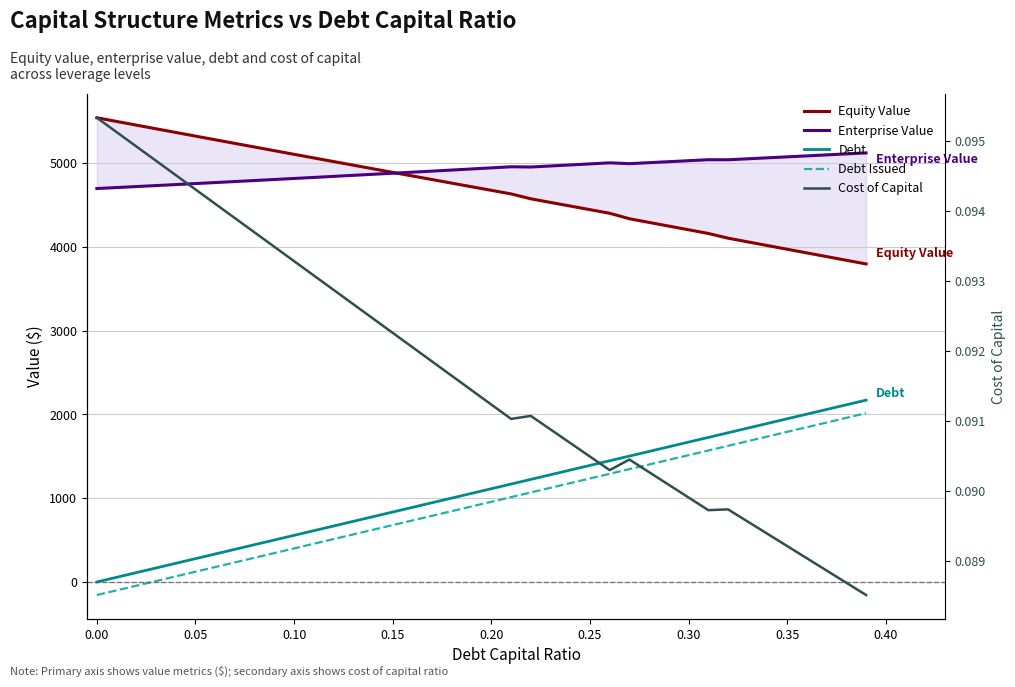

Reading left to right, transcribe all the data shown in this chart.

Equity Value: 5542.5	5498.6	5454.7	5410.9	5367.2	5323.5	5279.9	5236.3	5192.9	5149.4	5106.1	5062.8	5019.5	4976.3	4933.2	4890.2	4847.2	4804.3	4761.4	4718.7	4676.0	4633.3	4574.9	4531.6	4488.3	4445.2	4402.0	4336.6	4292.6	4248.8	4204.9	4161.2	4104.7	4060.6	4016.5	3972.5	3928.6	3884.7	3840.8	3797.0
Enterprise Value: 4697.4	4709.1	4720.9	4732.8	4744.7	4756.7	4768.8	4780.9	4793.1	4805.3	4817.6	4830.0	4842.4	4854.9	4867.4	4880.1	4892.7	4905.5	4918.3	4931.2	4944.2	4957.2	4954.4	4966.8	4979.2	4991.7	5004.2	4994.4	5006.2	5017.9	5029.8	5041.7	5040.9	5052.5	5064.1	5075.7	5087.4	5099.2	5111.0	5122.9
Debt: 0.0	55.7	111.3	167.0	222.7	278.3	334.0	389.7	445.3	501.0	556.6	612.3	668.0	723.6	779.3	835.0	890.6	946.3	1002.0	1057.6	1113.3	1169.0	1224.6	1280.3	1336.0	1391.6	1447.3	1503.0	1558.6	1614.3	1670.0	1725.6	1781.3	1836.9	1892.6	1948.3	2003.9	2059.6	2115.3	2170.9
Debt Issued: -156.0	-100.3	-44.7	11.0	66.7	122.3	178.0	233.7	289.3	345.0	400.6	456.3	512.0	567.6	623.3	679.0	734.6	790.3	846.0	901.6	957.3	1013.0	1068.6	1124.3	1180.0	1235.6	1291.3	1347.0	1402.6	1458.3	1514.0	1569.6	1625.3	1680.9	1736.6	1792.3	1847.9	1903.6	1959.3	2014.9
Cost of Capital: 0.1	0.1	0.1	0.1	0.1	0.1	0.1	0.1	0.1	0.1	0.1	0.1	0.1	0.1	0.1	0.1	0.1	0.1	0.1	0.1	0.1	0.1	0.1	0.1	0.1	0.1	0.1	0.1	0.1	0.1	0.1	0.1	0.1	0.1	0.1	0.1	0.1	0.1	0.1	0.1